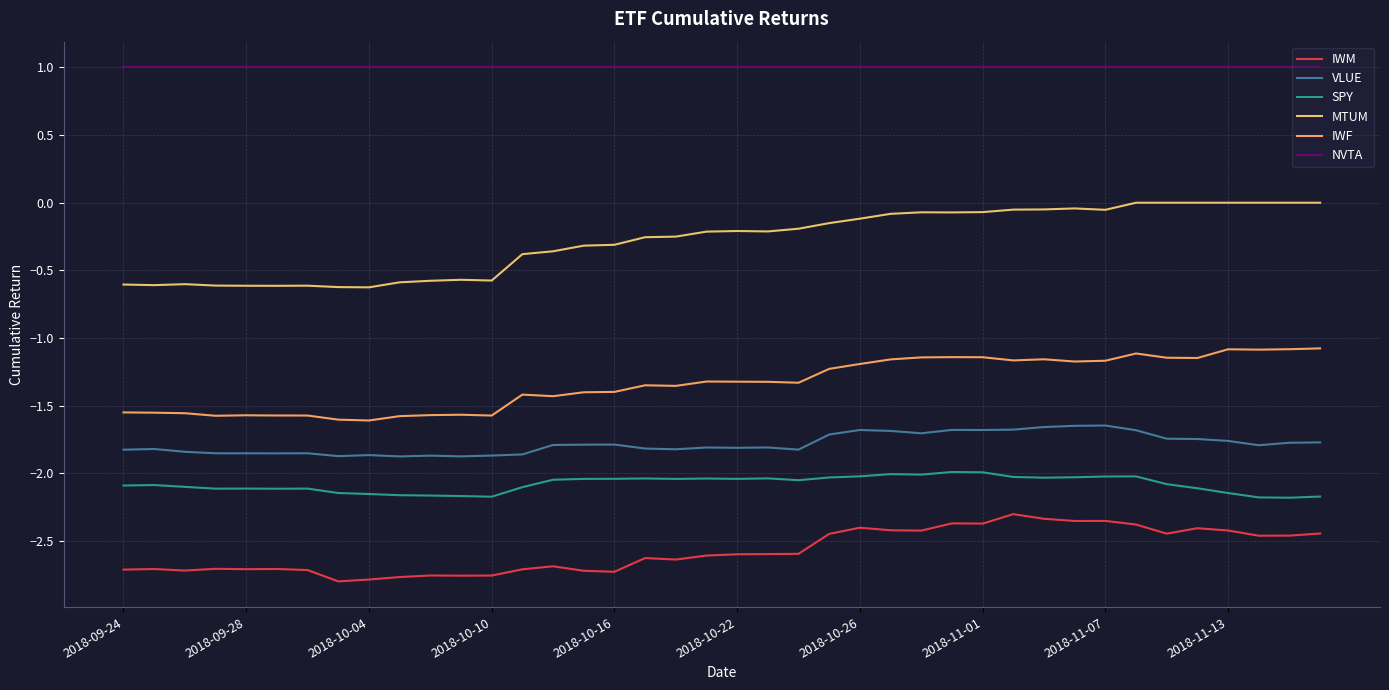

Count the number of categories in the chart.

40